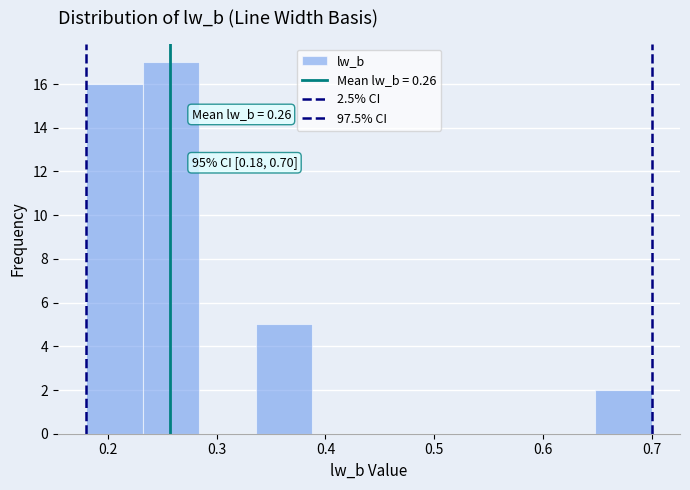

Which range on the x-axis has the tallest bar?

0.232 to 0.284